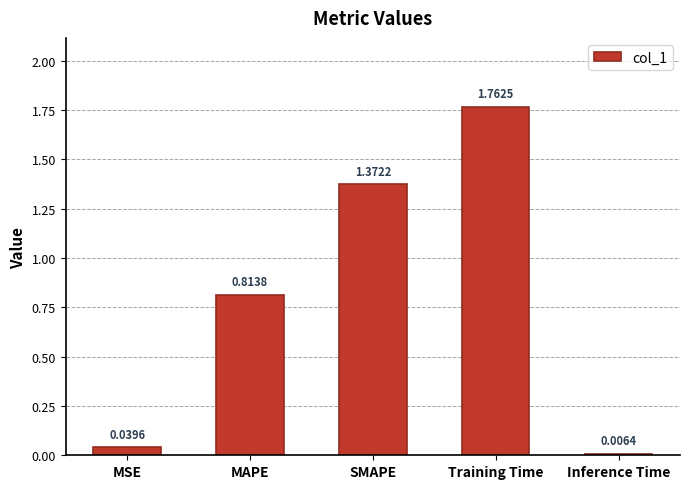

What is the difference between the second highest and second lowest values?

1.3